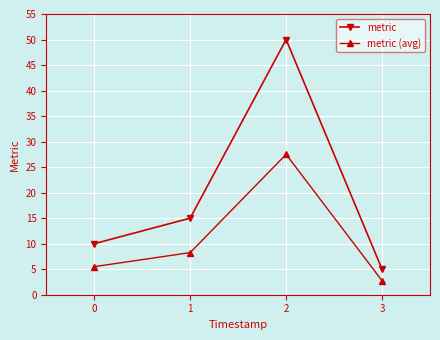

What is the value of the metric point at the 1st from the left?

10.0